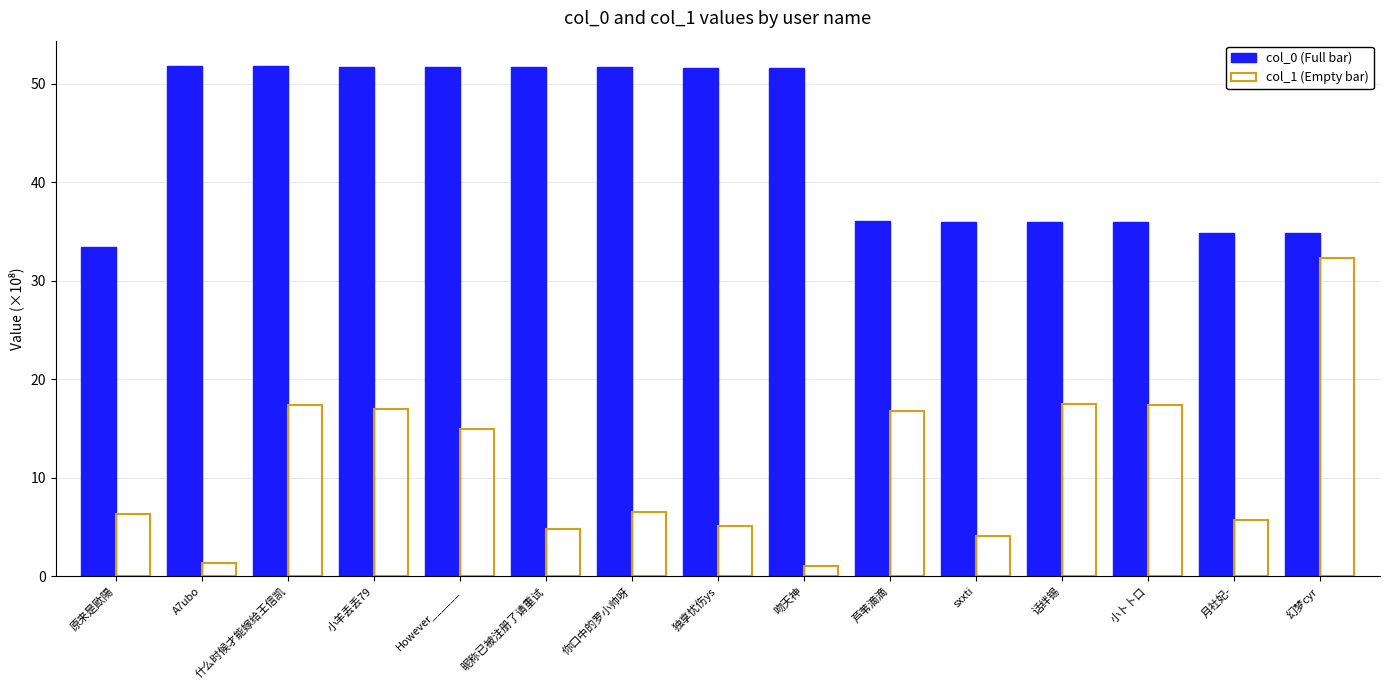

Are the bars horizontal?

No